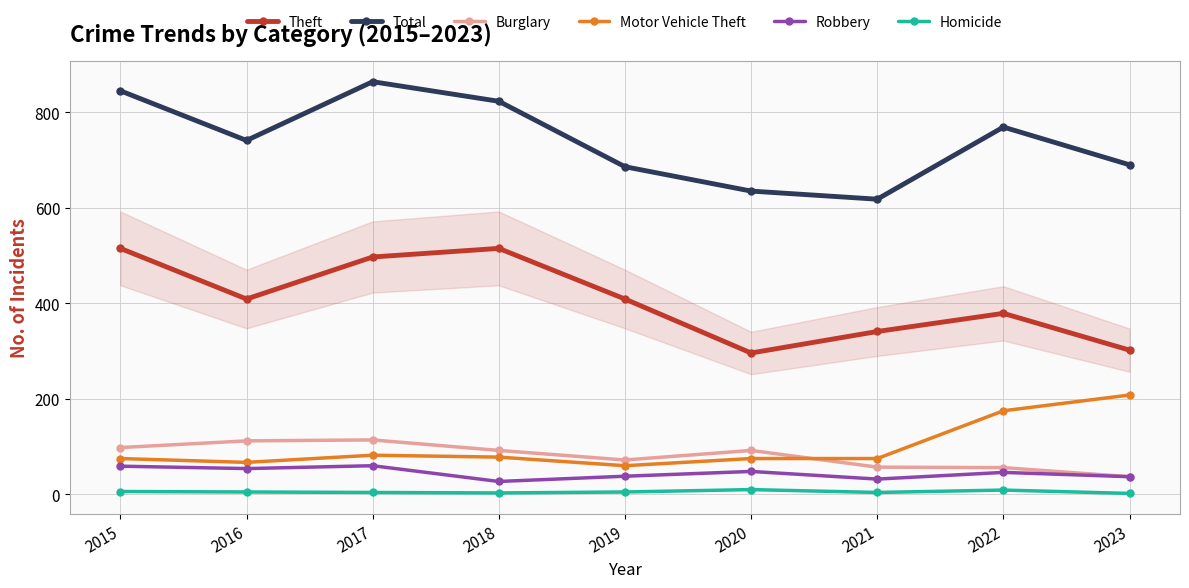

In Total, how many points are higher than both neighbors (excluding endpoints)?

2